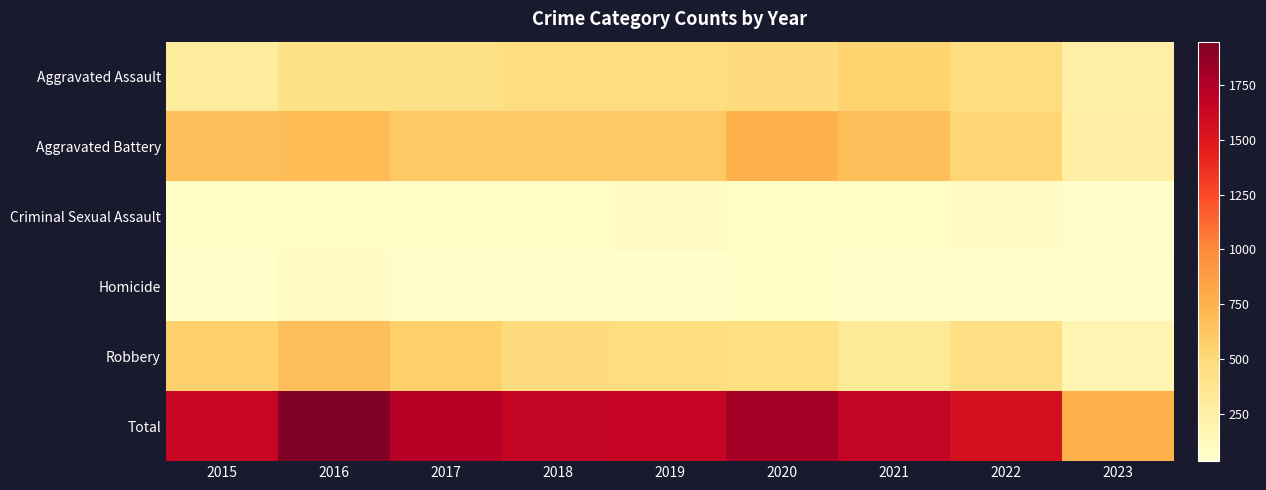

How many distinct data groups are displayed?

6